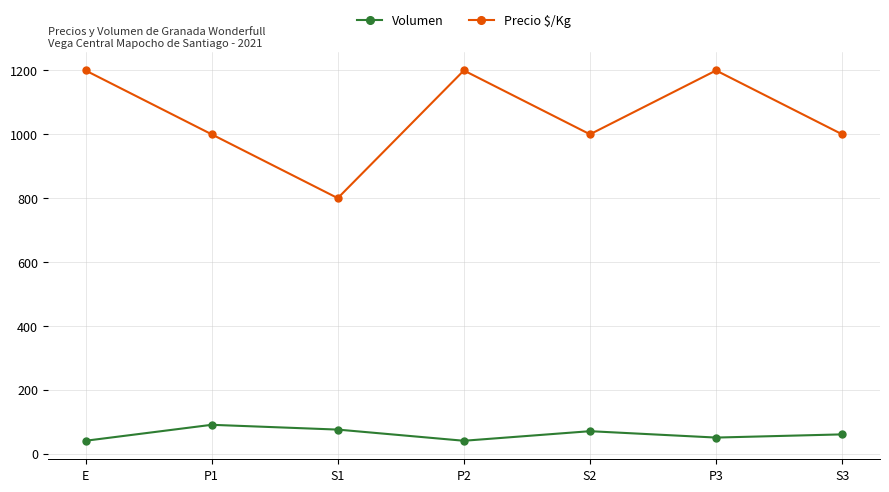

What is the greatest value displayed?

1200